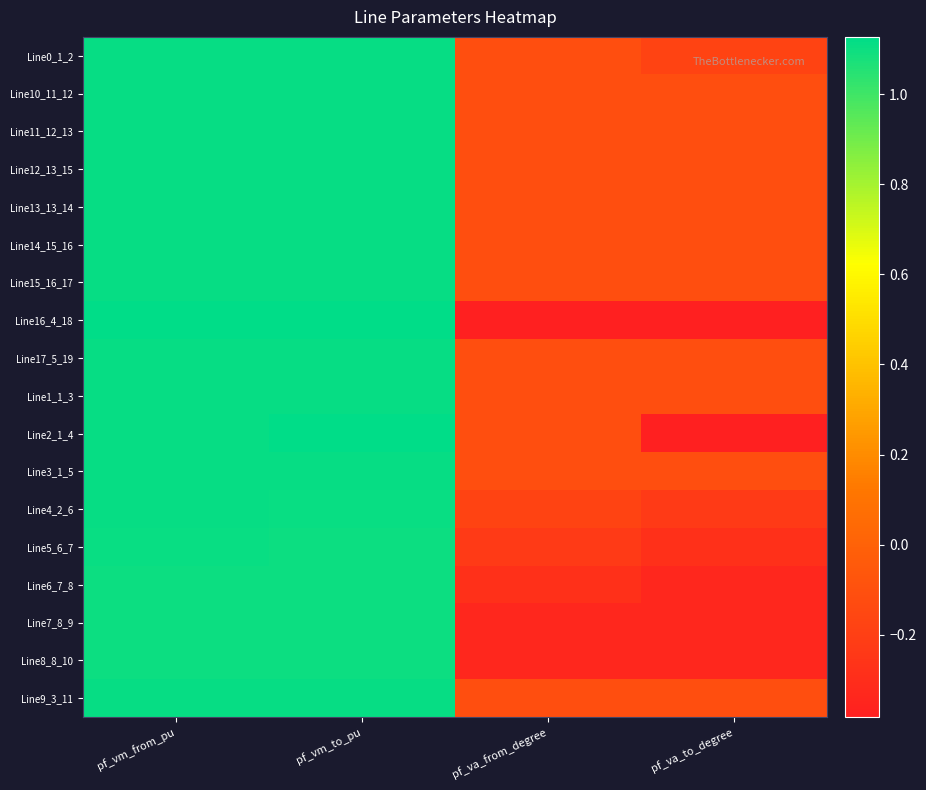

What is the greatest value displayed?

1.1